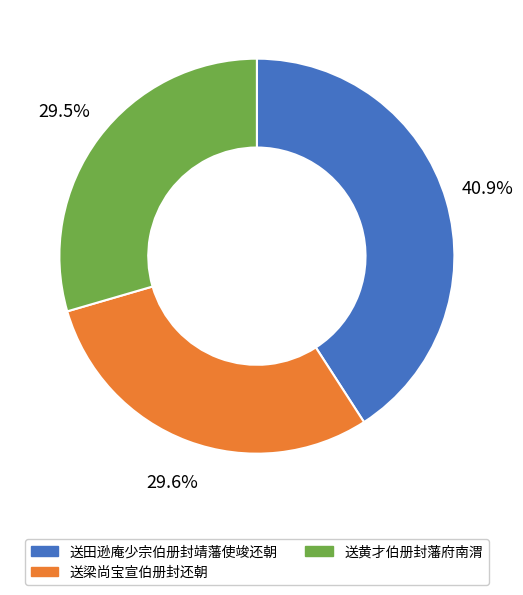

Count the number of slices in the pie.

3